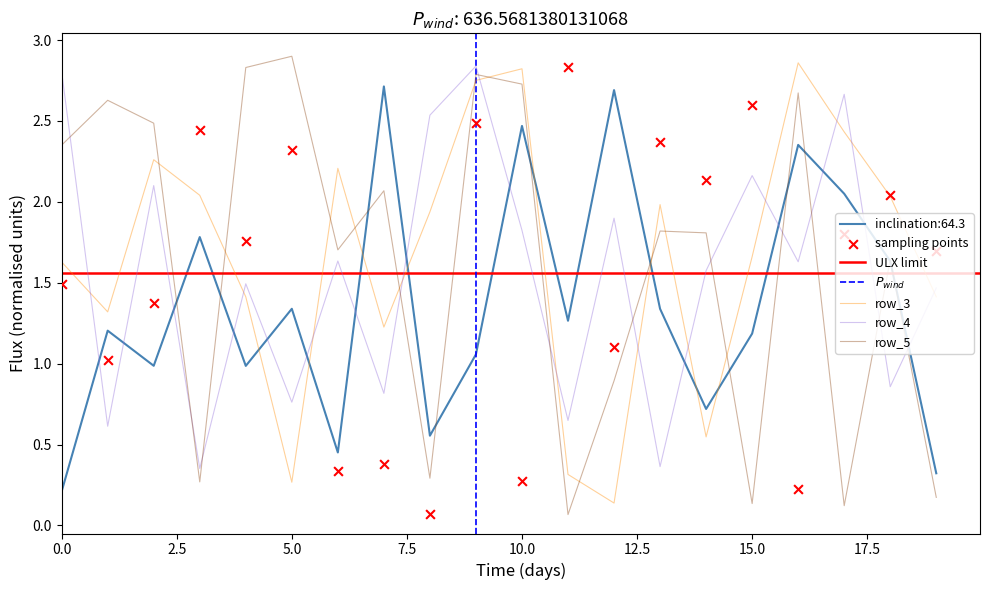

Is the value of row_1 at 19 greater than the value of row_0 at 17?

No